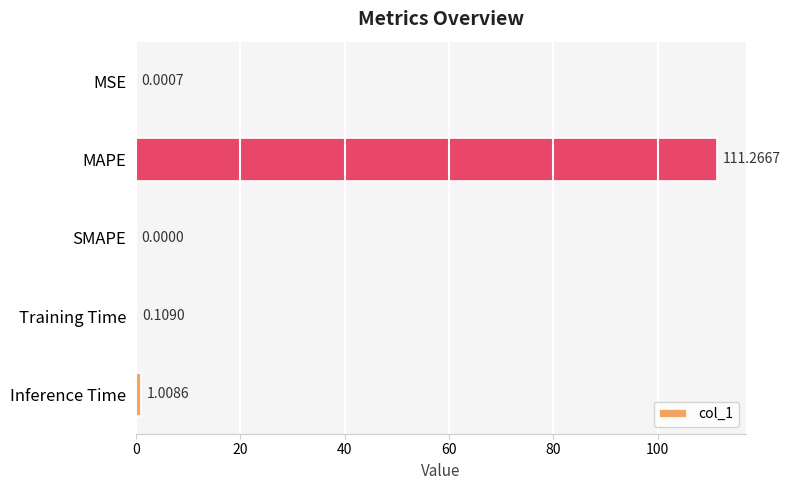

Which category has the highest value across all series?

MAPE